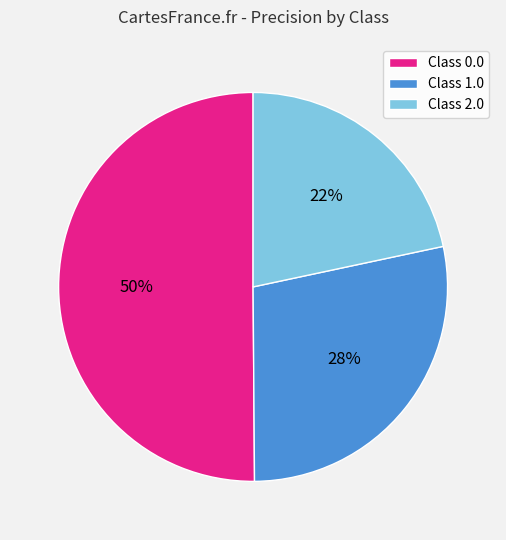

Which category accounts for the majority?

Class 0.0